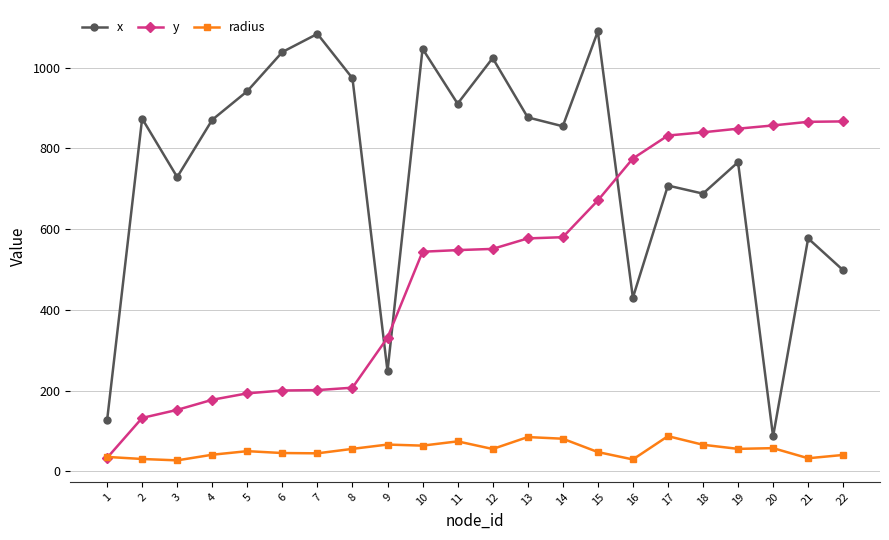

Where do radius and y first cross each other?

1 and 2